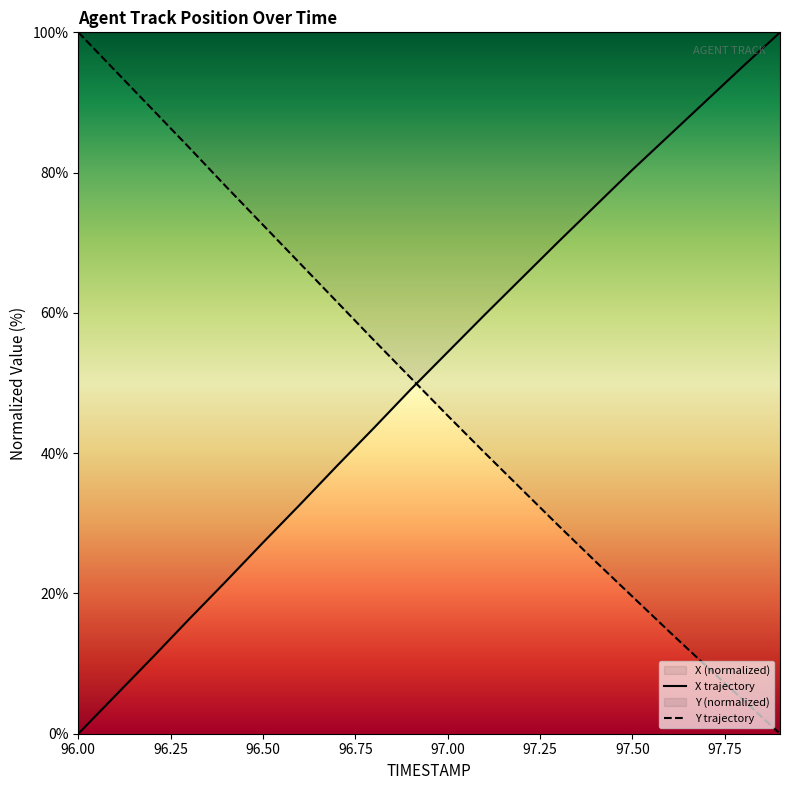

True or false: Y trajectory and X trajectory intersect in this chart.

True